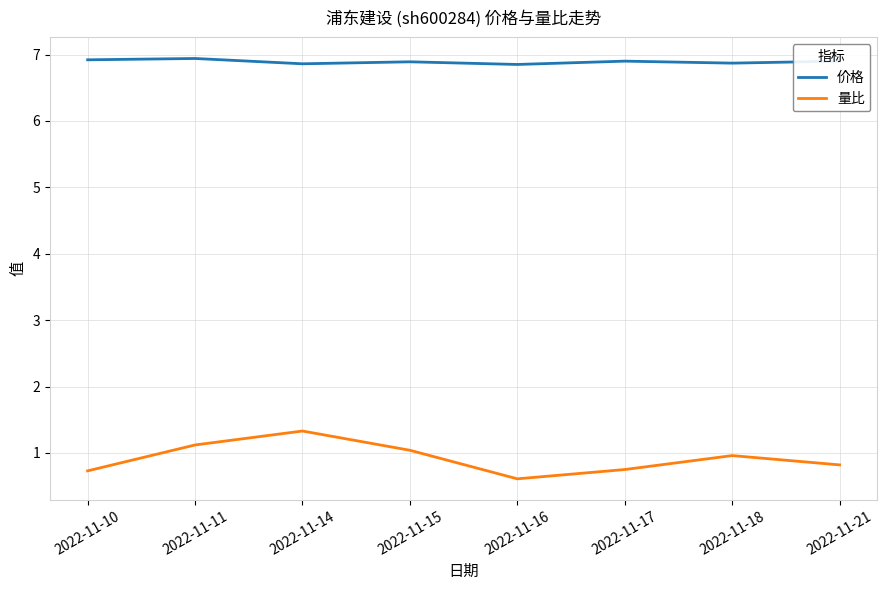

True or false: 价格 and 量比 cross at least once.

False